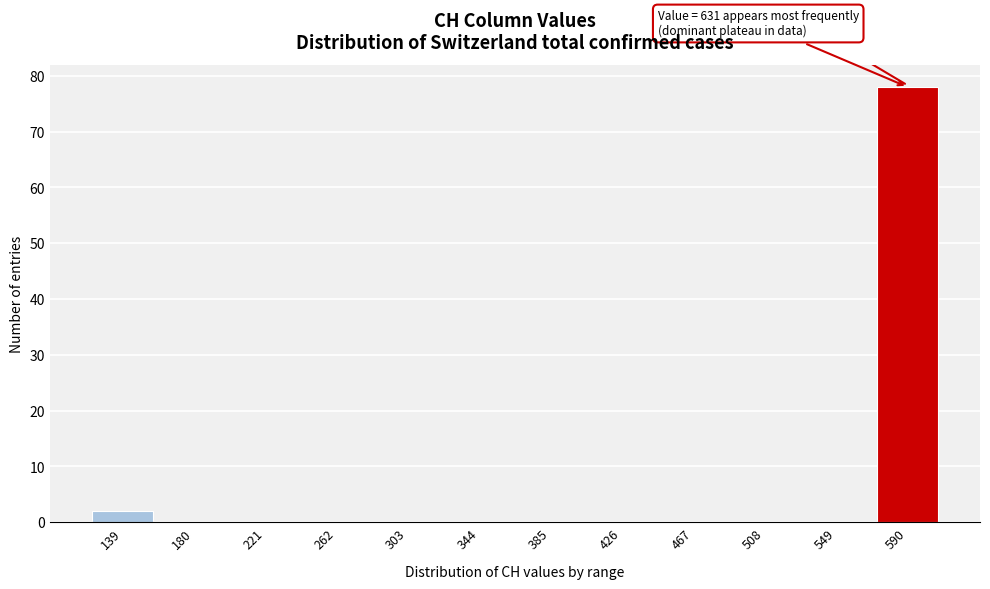

Reading right to left, extract all data points from this chart.

590=78	549=0	508=0	467=0	426=0	385=0	344=0	303=0	262=0	221=0	180=0	139=2